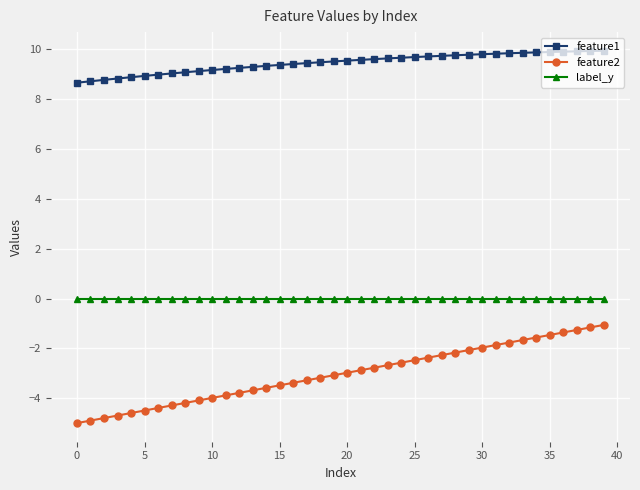

What is the smallest value displayed?

-5.0